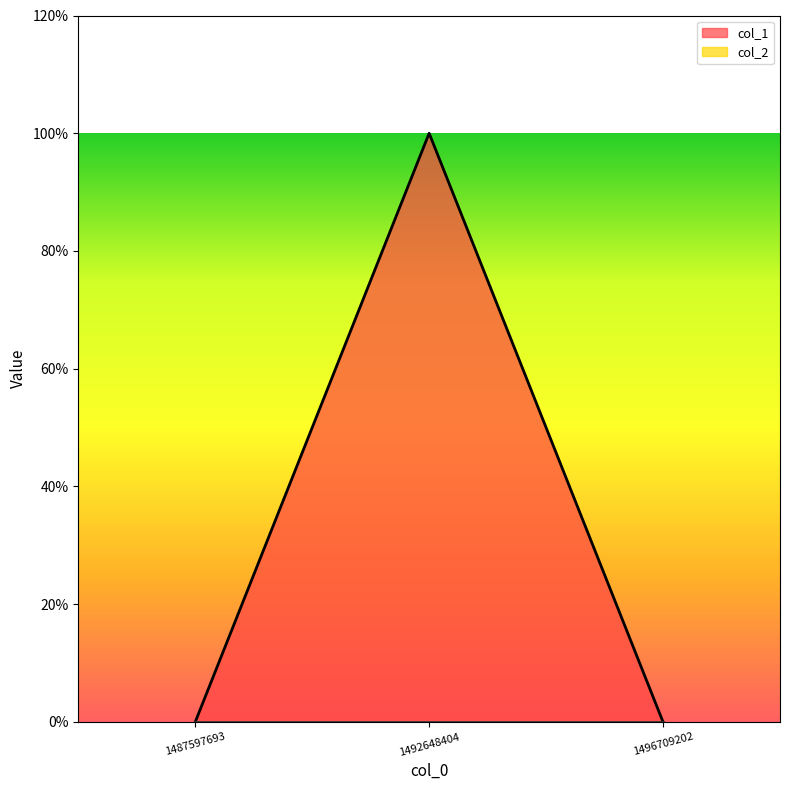

True or false: the data shows 1 at 1492648404.

True